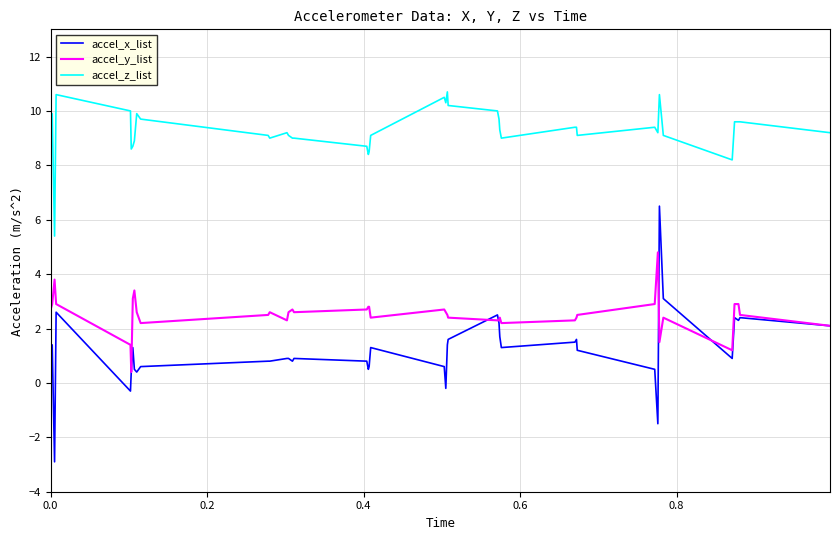

List the series in order of their overall mean, lowest first.

accel_x_list, accel_y_list, accel_z_list